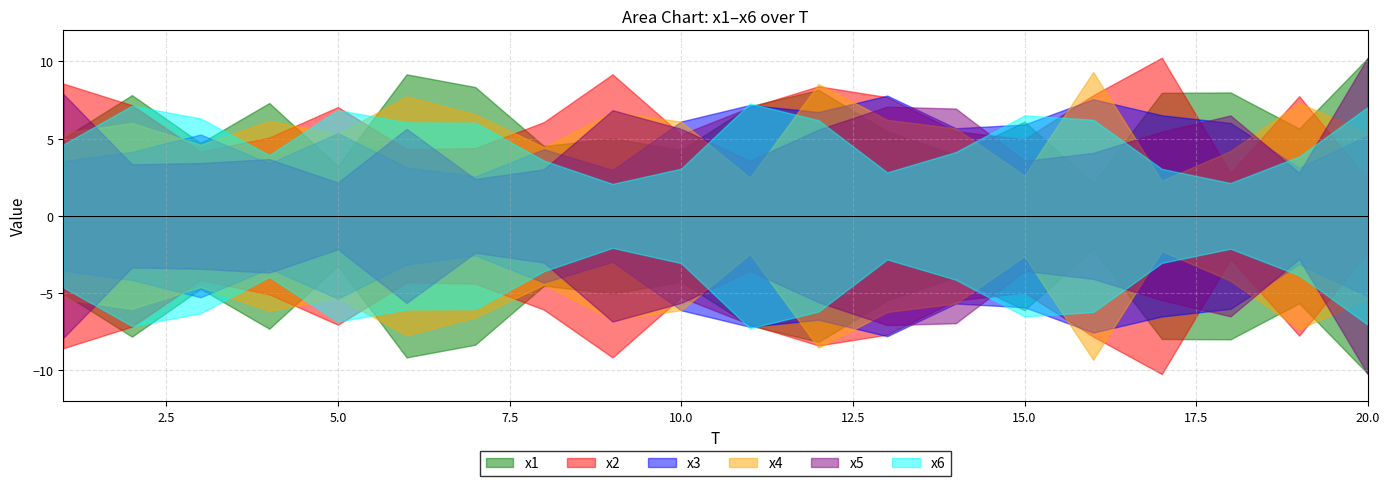

Which series has the largest total across all categories?

x2